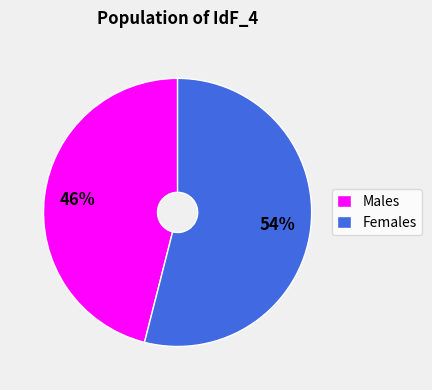

How many slices are in this pie chart?

2